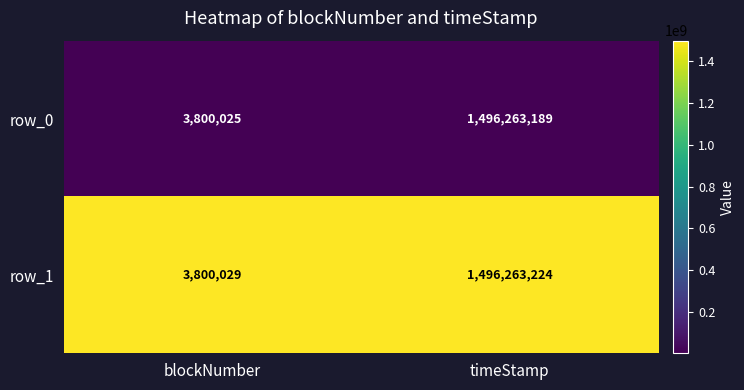

What is the sum of the row_1 values at blockNumber and timeStamp?

1500063253